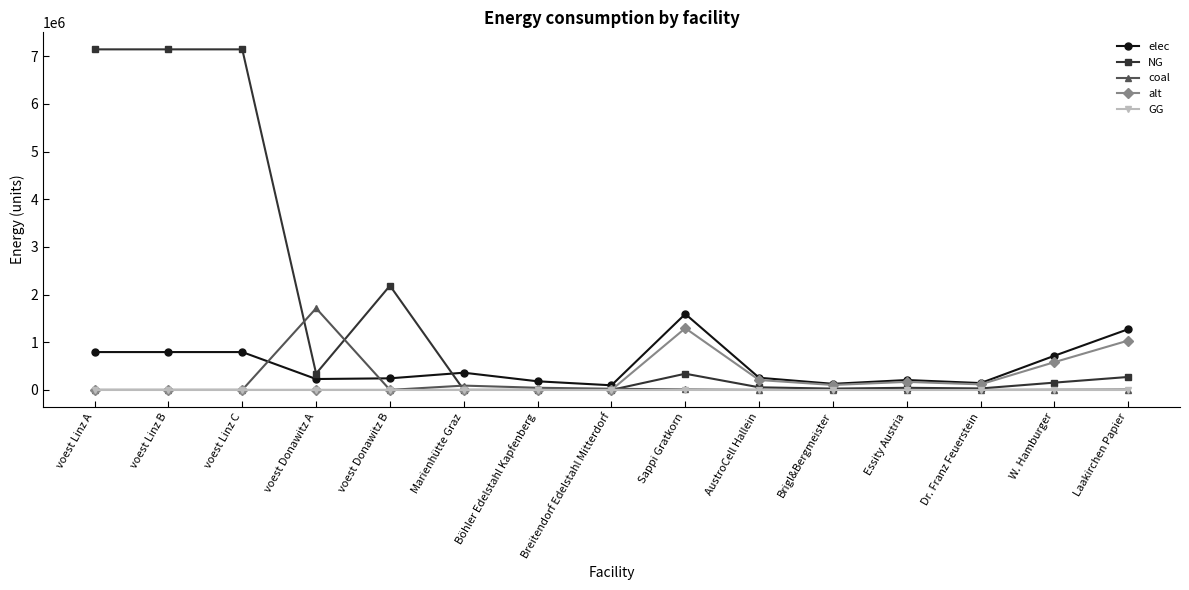

How many series are shown in this chart?

5